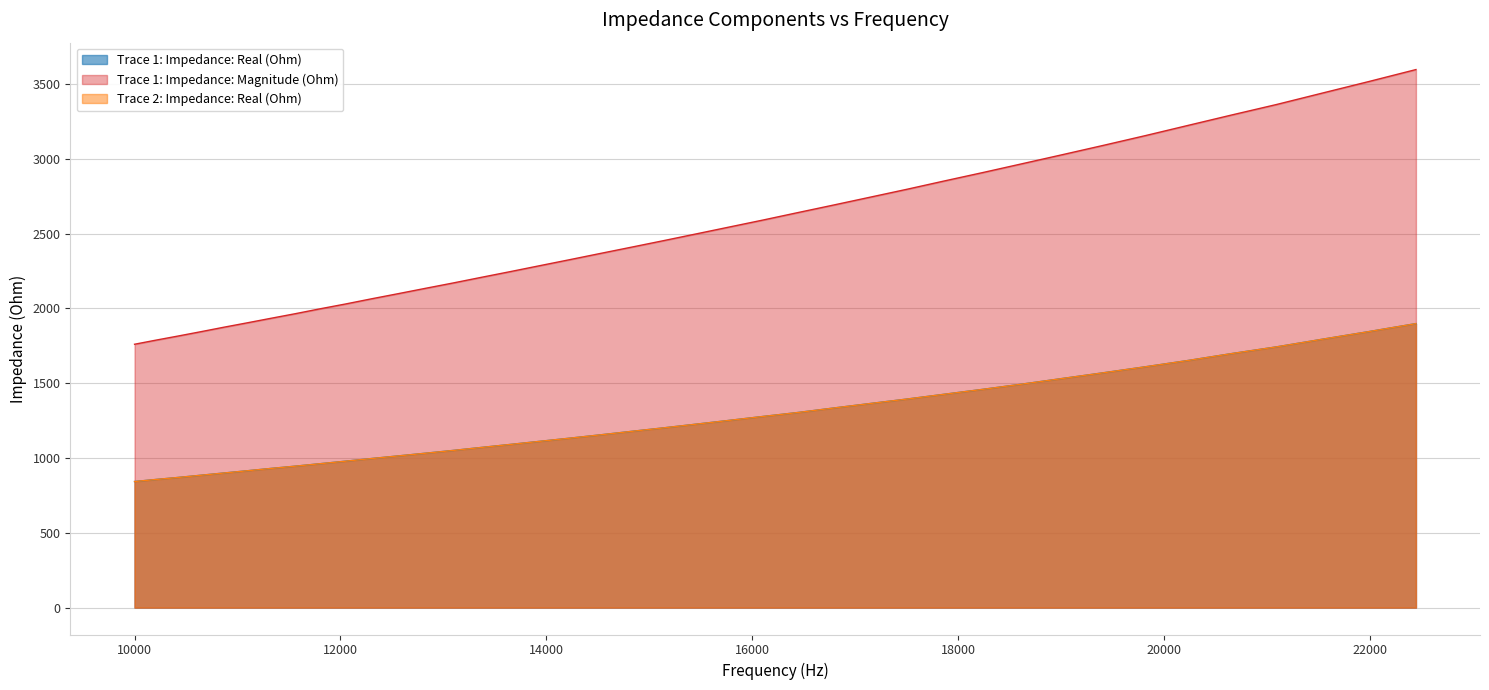

Does the chart have visible grid lines?

Yes